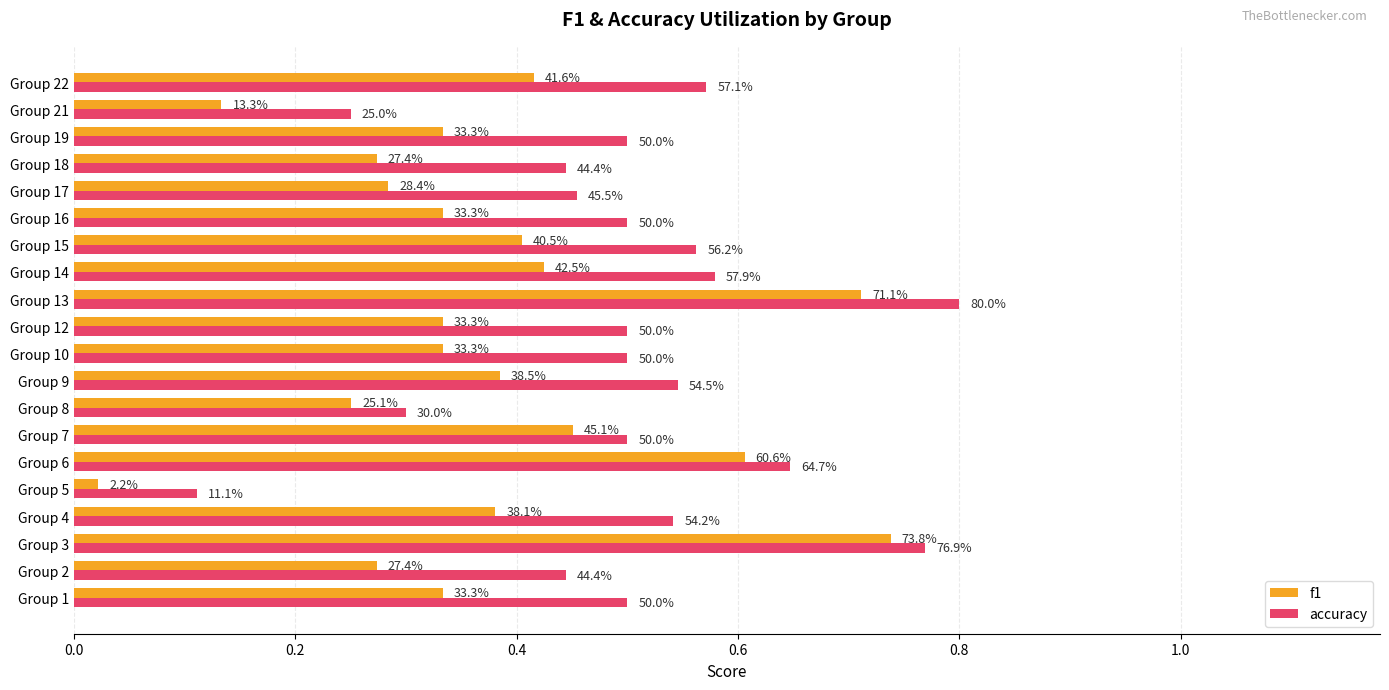

What are all the series names shown in the legend?

f1, accuracy